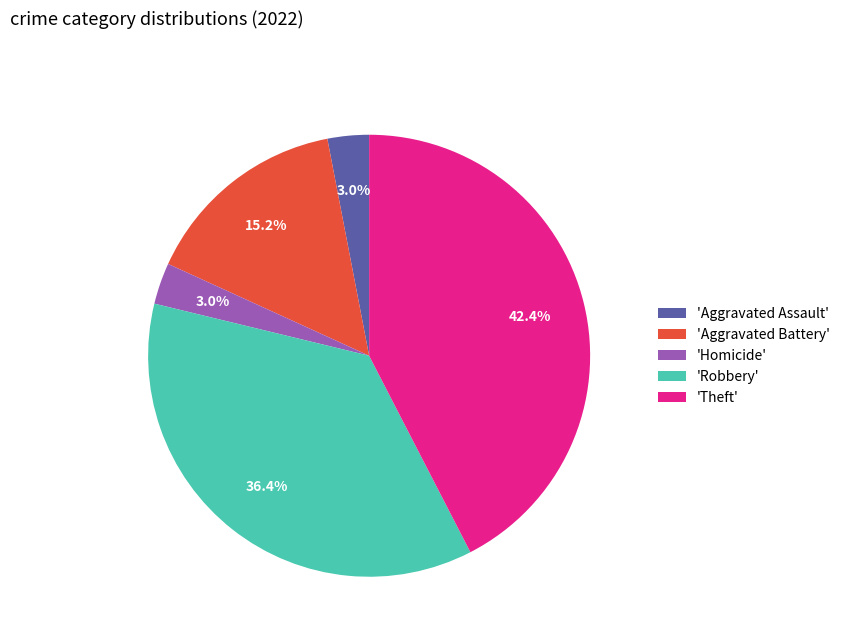

Which category has the biggest portion of the pie?

'Theft'